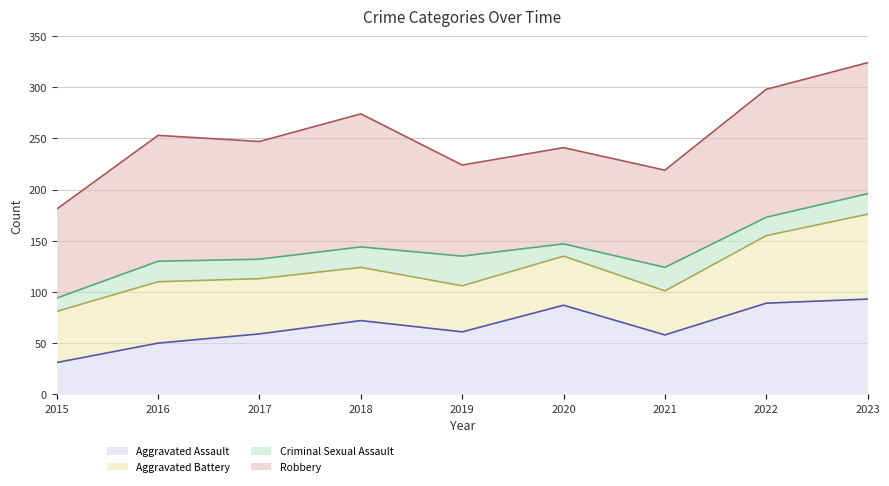

What value does the Criminal Sexual Assault (line) series have at 2022?

173